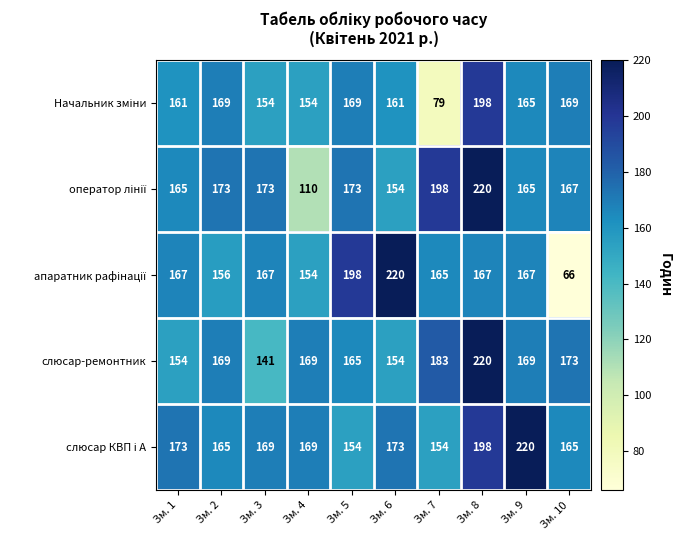

At which category does the chart reach its minimum across all series?

Зм. 10